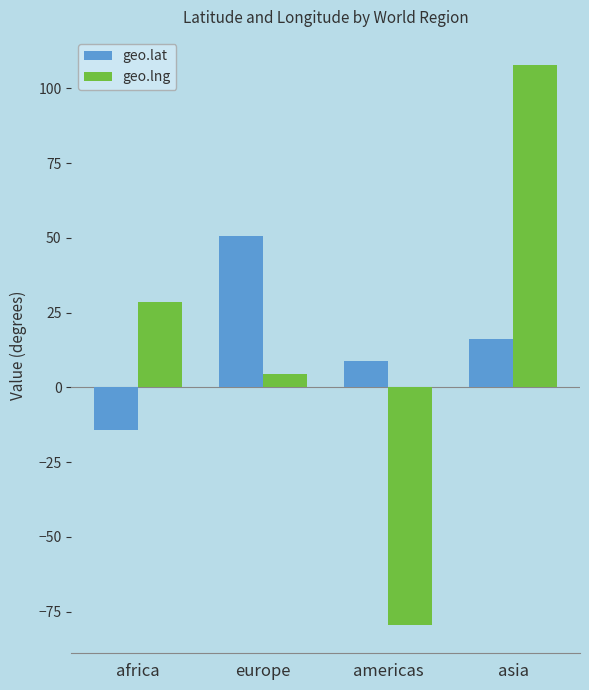

What is the average value of the geo.lng series?

15.3